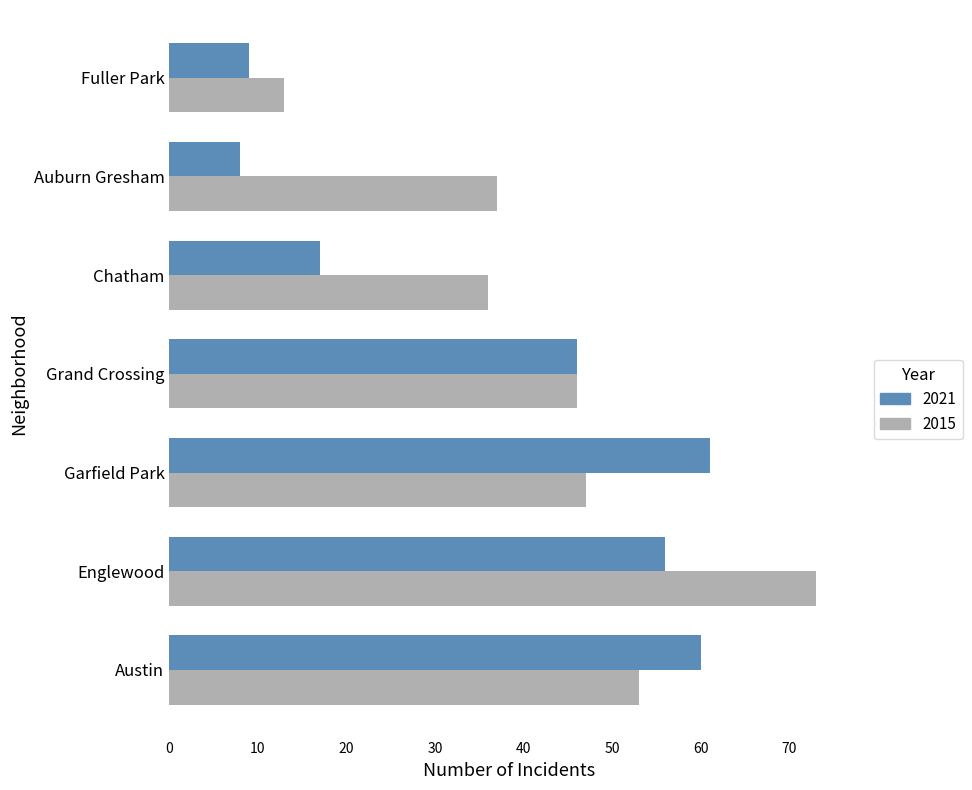

What is the difference between the highest and lowest values at Garfield Park?

14